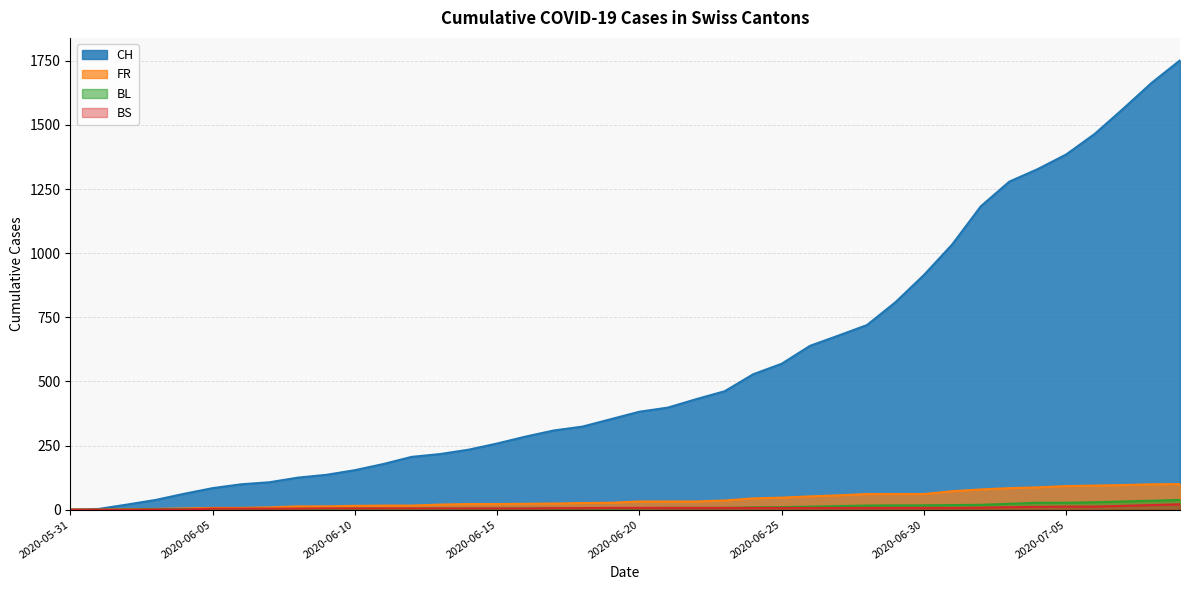

True or false: BL and CH intersect in this chart.

False